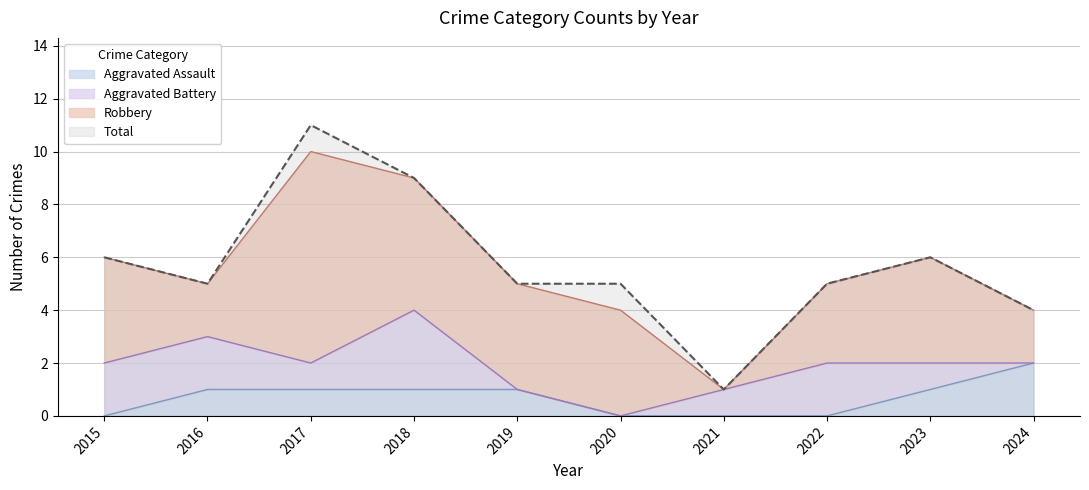

Does the chart have visible grid lines?

Yes